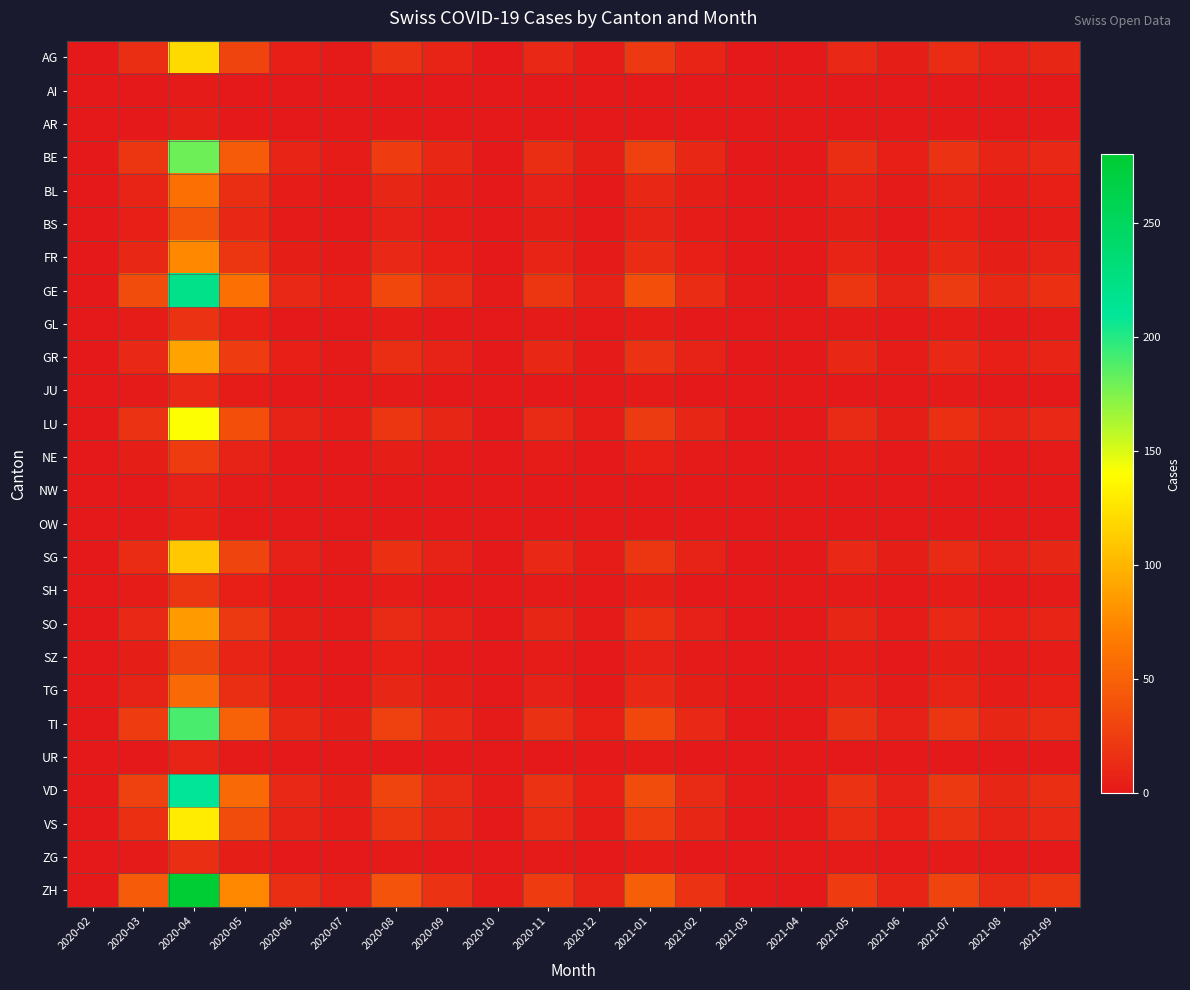

Which series has the largest total across all categories?

ZH